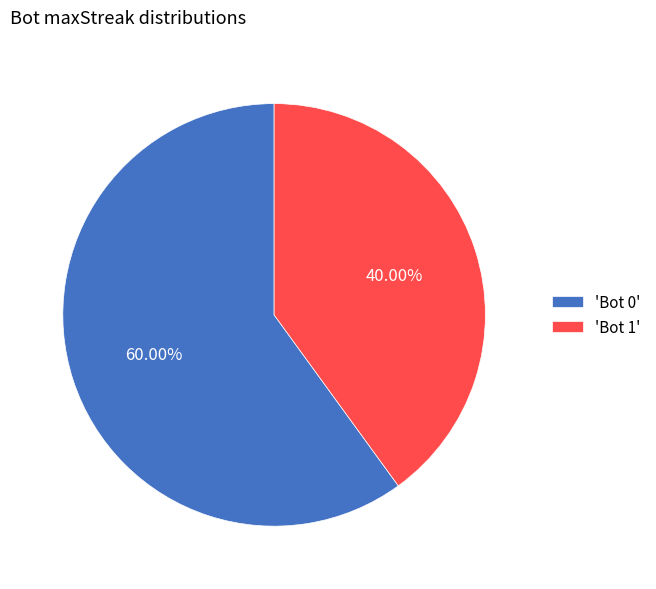

Do 'Bot 0' and 'Bot 1' together represent more than half of the pie?

Yes